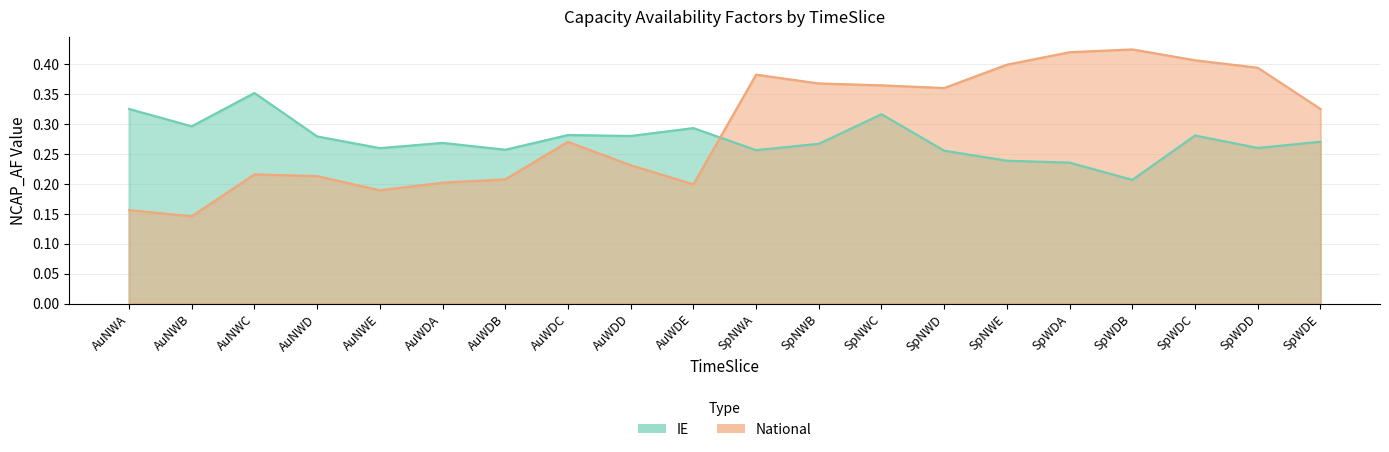

What position from the left is AuWDA?

6